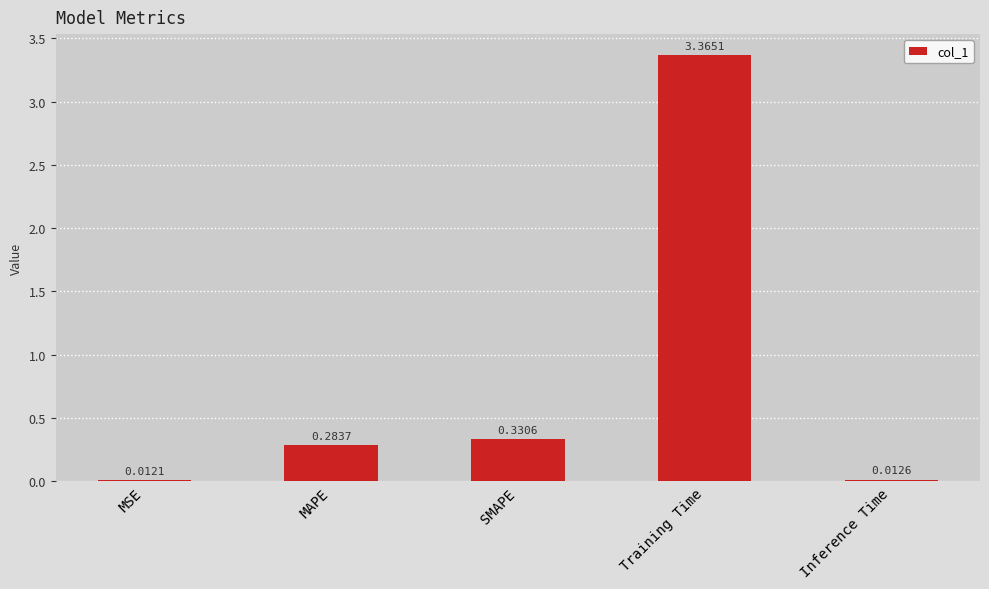

What is the label of the 3rd bar from the right?

SMAPE